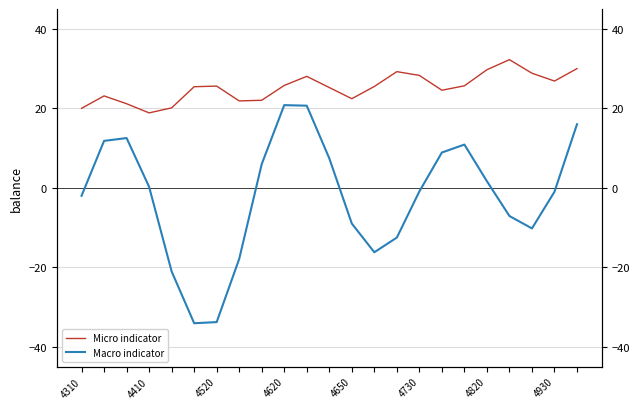

Between 9 and 18, which series saw the biggest shift?

Macro indicator